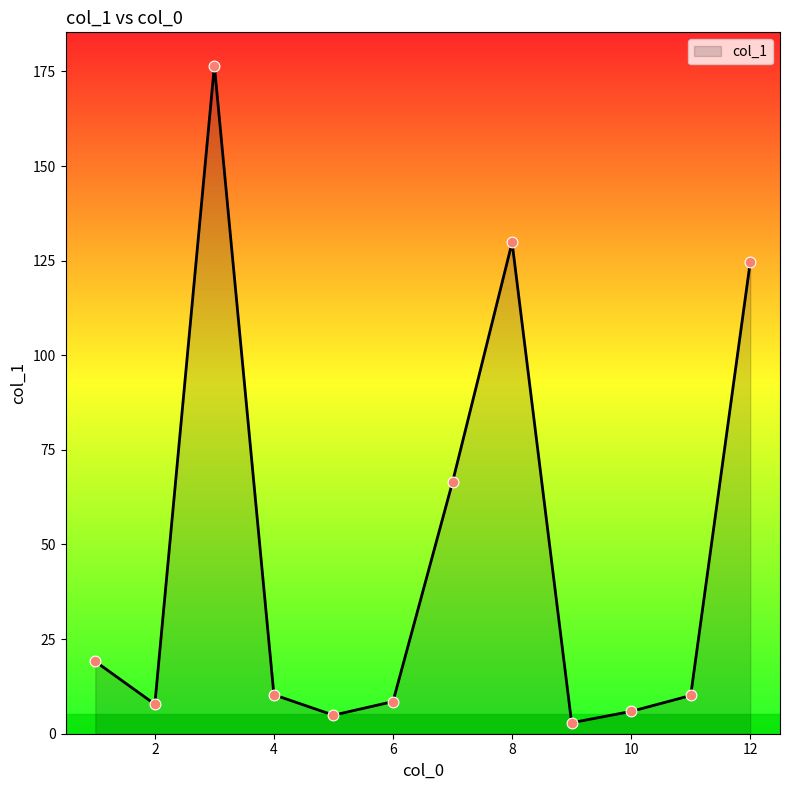

What is the maximum value shown in the chart?

176.5